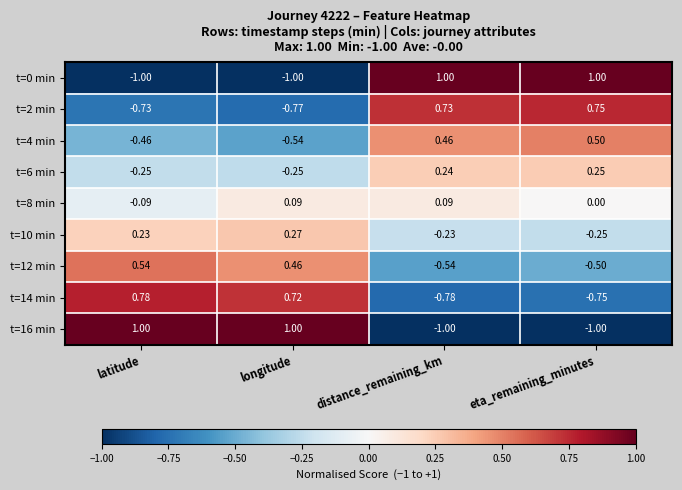

Rank the categories by t=2 min value from lowest to highest.

longitude, latitude, distance_remaining_km, eta_remaining_minutes